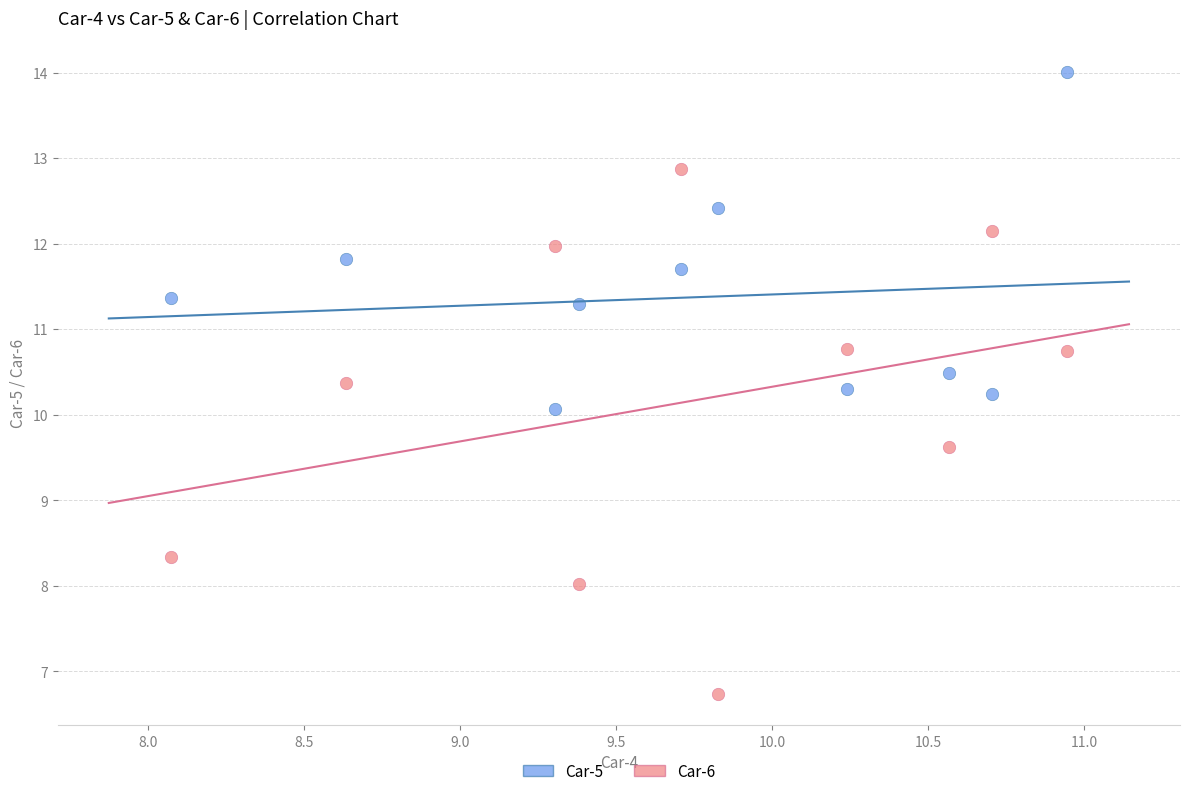

Across all data points, what is the range of X values (max minus min)?

2.9